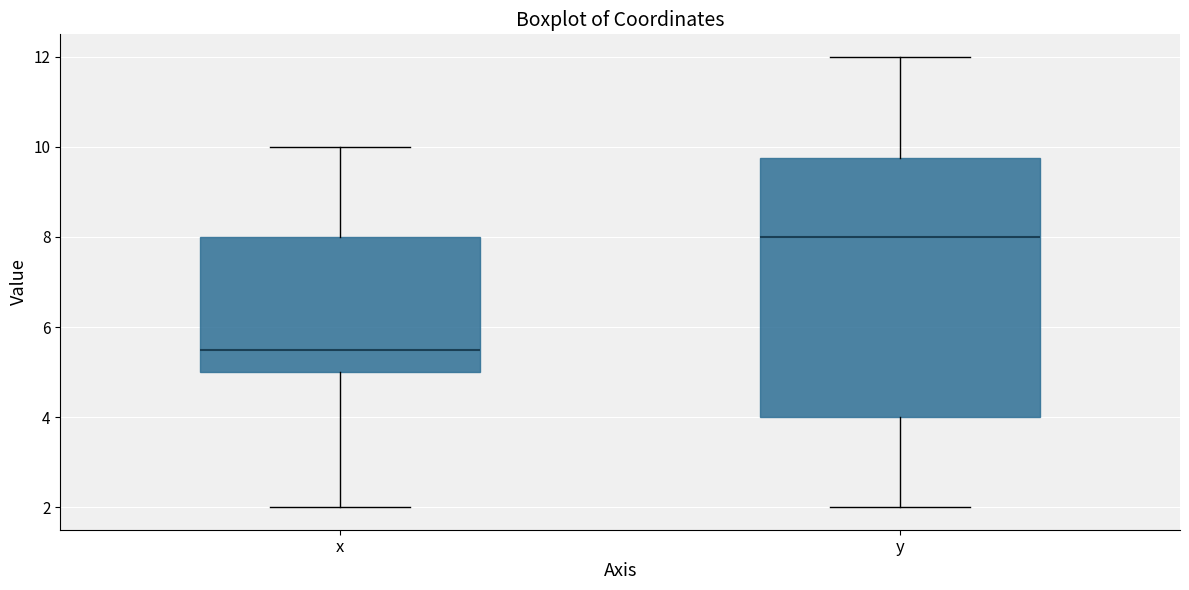

Which box's median line is the highest?

y